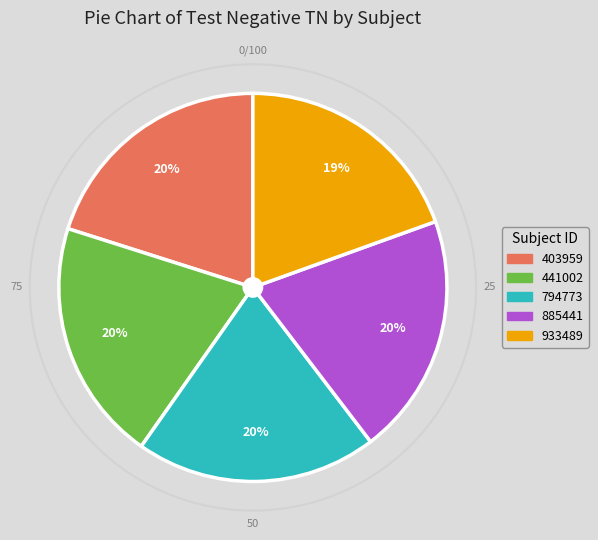

Approximately how many times larger is the value at 885441 compared to 441002?

1.0